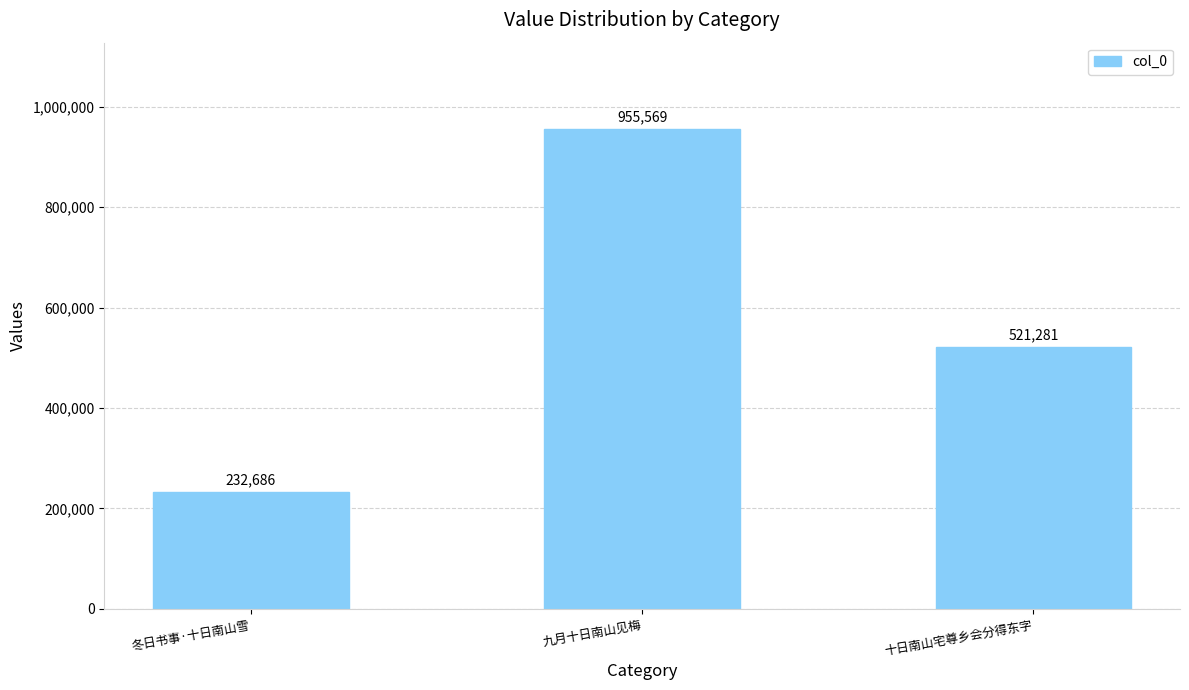

Rank the categories by value from lowest to highest.

冬日书事·十日南山雪, 十日南山宅尊乡会分得东字, 九月十日南山见梅